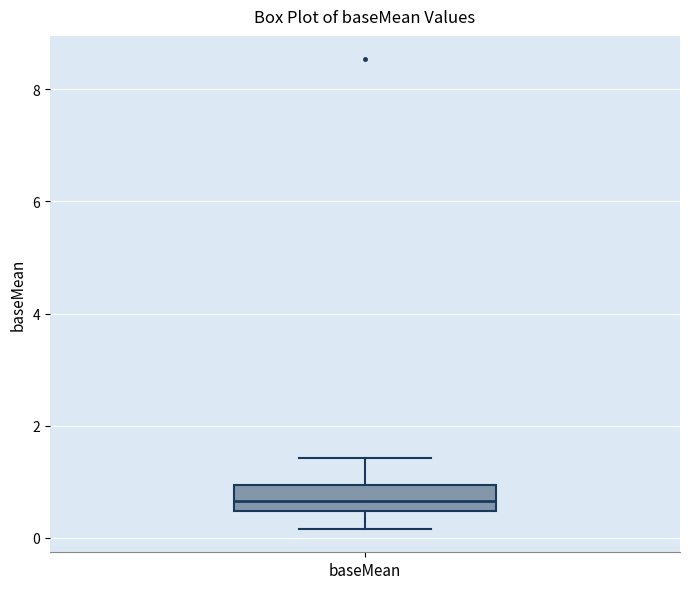

Read this box plot against the y-axis: the position of the median line, the range covered by the box, and the ends of both whiskers. The values are not printed on the chart, so give them approximately, as read against the axis.

median 0.6, box 0.4 to 1.0, whiskers 0.2 to 1.4